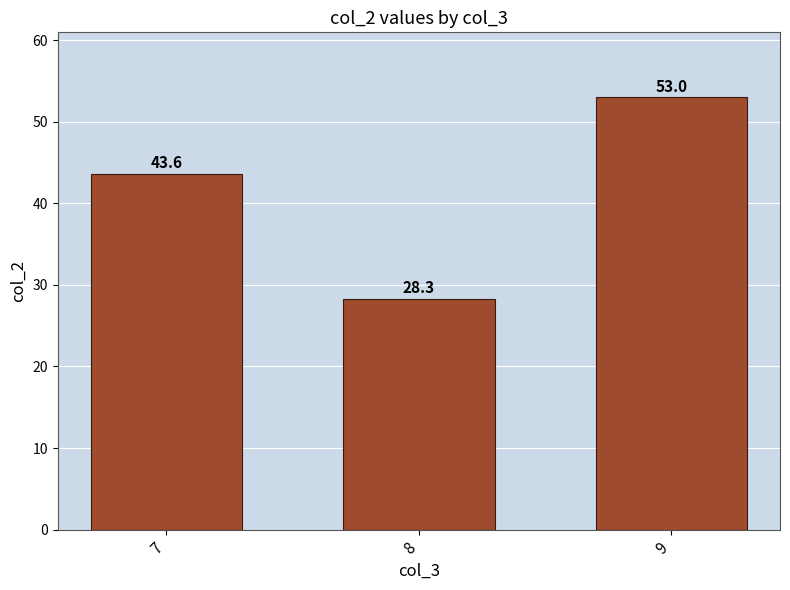

Reading left to right, extract all data points from this chart.

43.6	28.3	53.0